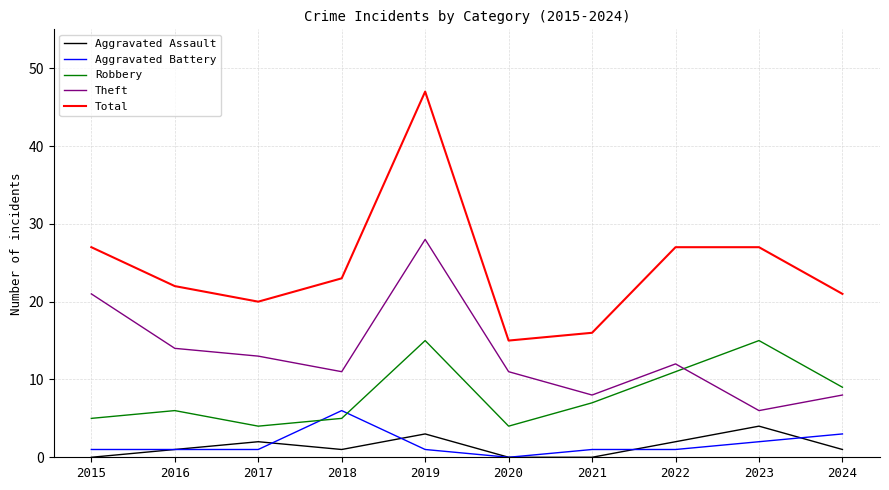

Which series has the widest spread of values?

Total